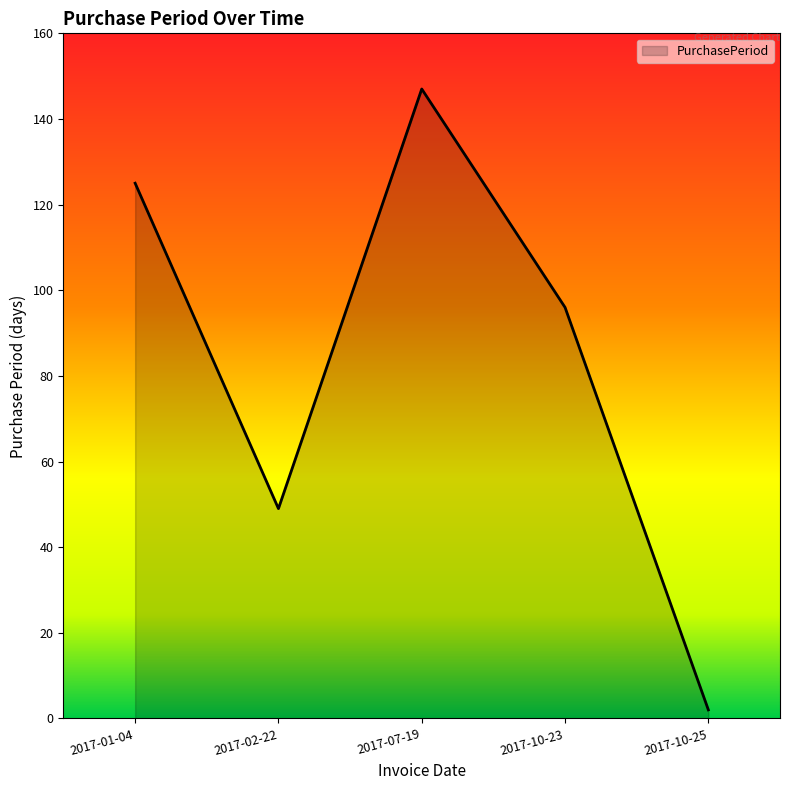

Rank the categories by value from highest to lowest.

2017-07-19, 2017-01-04, 2017-10-23, 2017-02-22, 2017-10-25